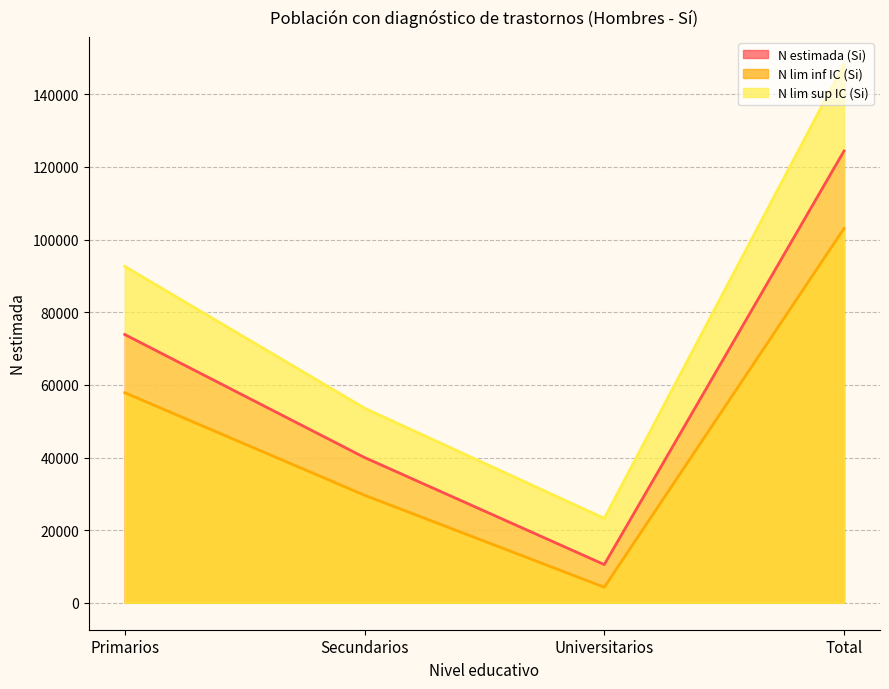

In N lim sup IC (Si), how many points are lower than both neighbors (excluding endpoints)?

1